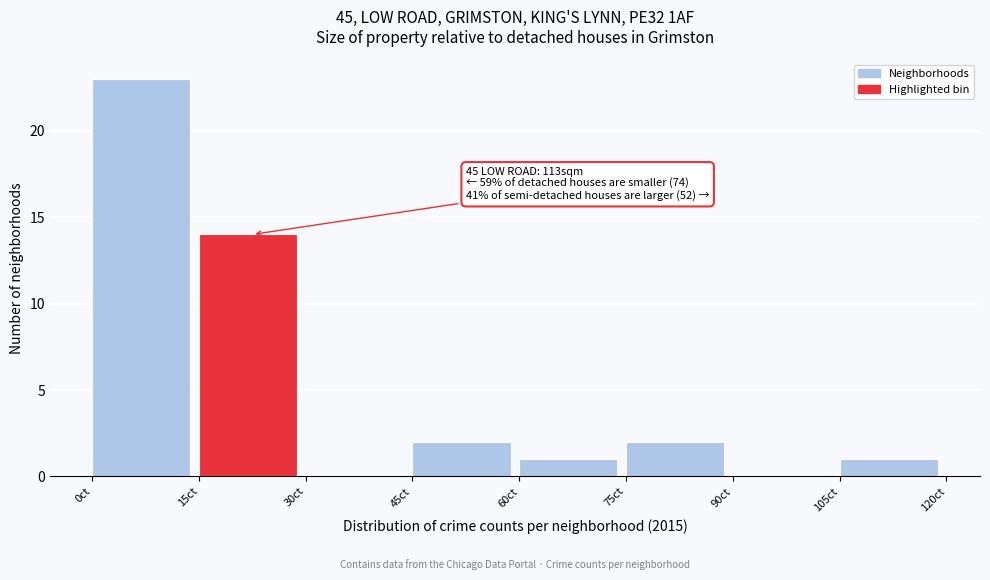

Over which range of the x-axis is the bar tallest?

0 to 15